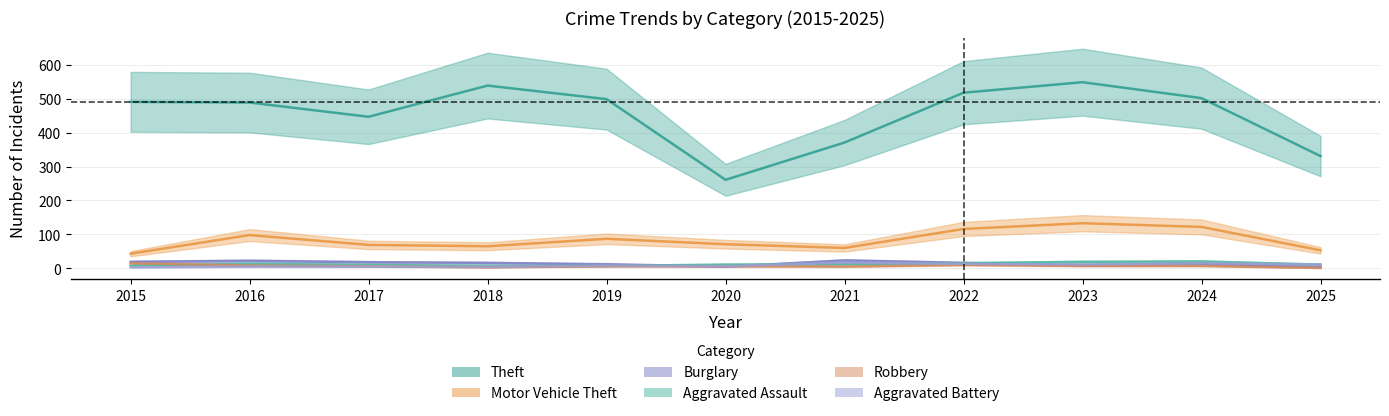

What is the value of the Motor Vehicle Theft point at the 4th from the left?

65